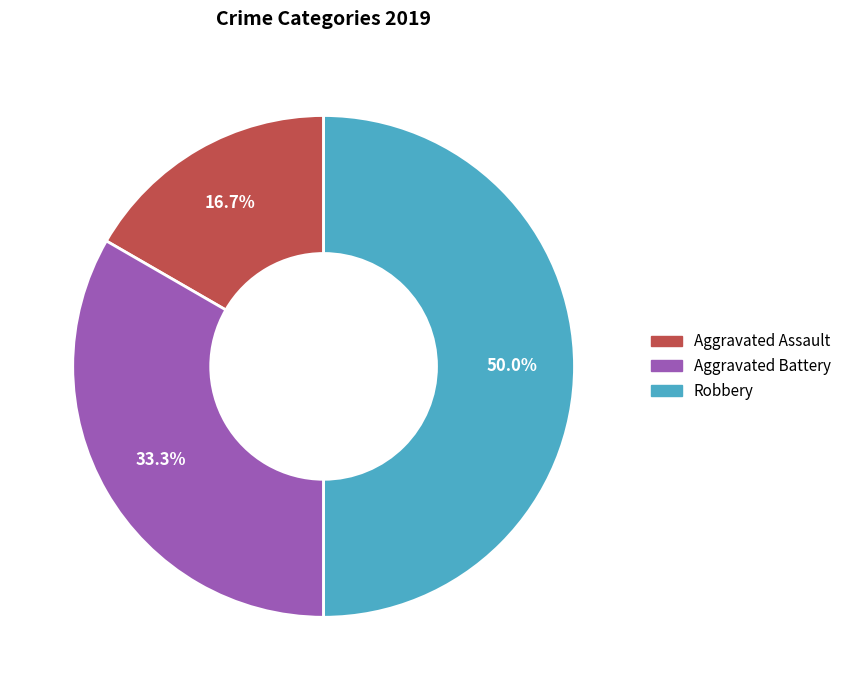

Is it true that Robbery is 57% of the pie?

False